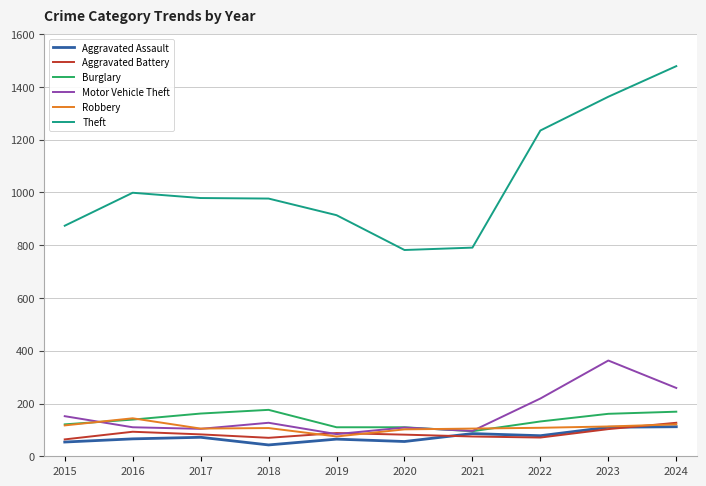

What is the total value across all series at 2018?

1500